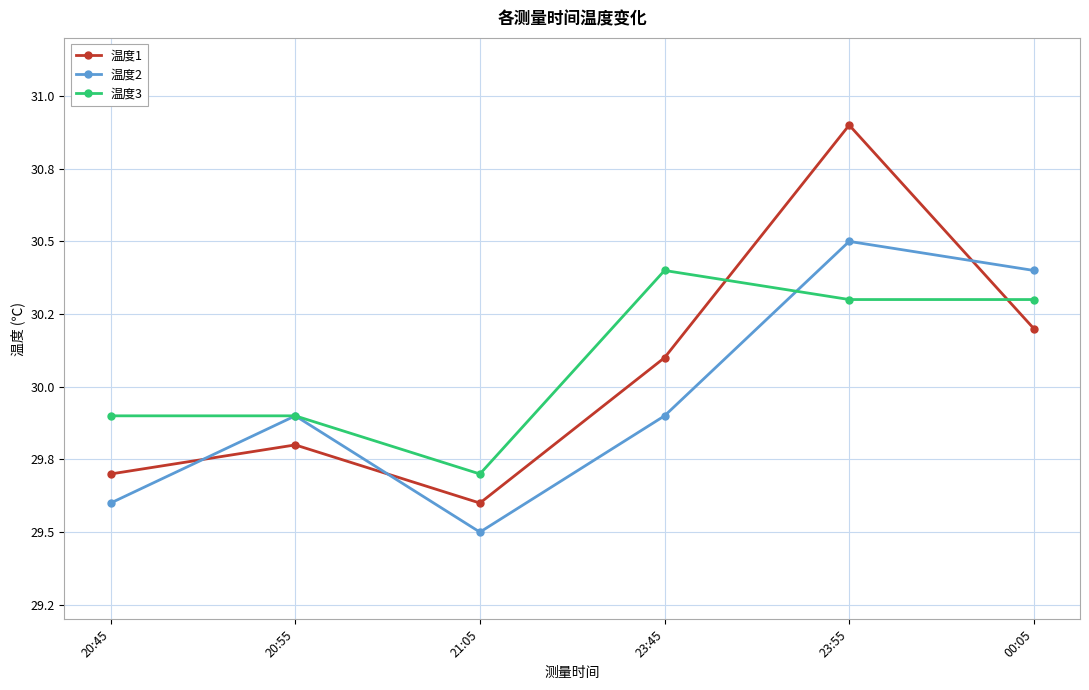

What is the difference between the highest and lowest values at 23:55?

0.6